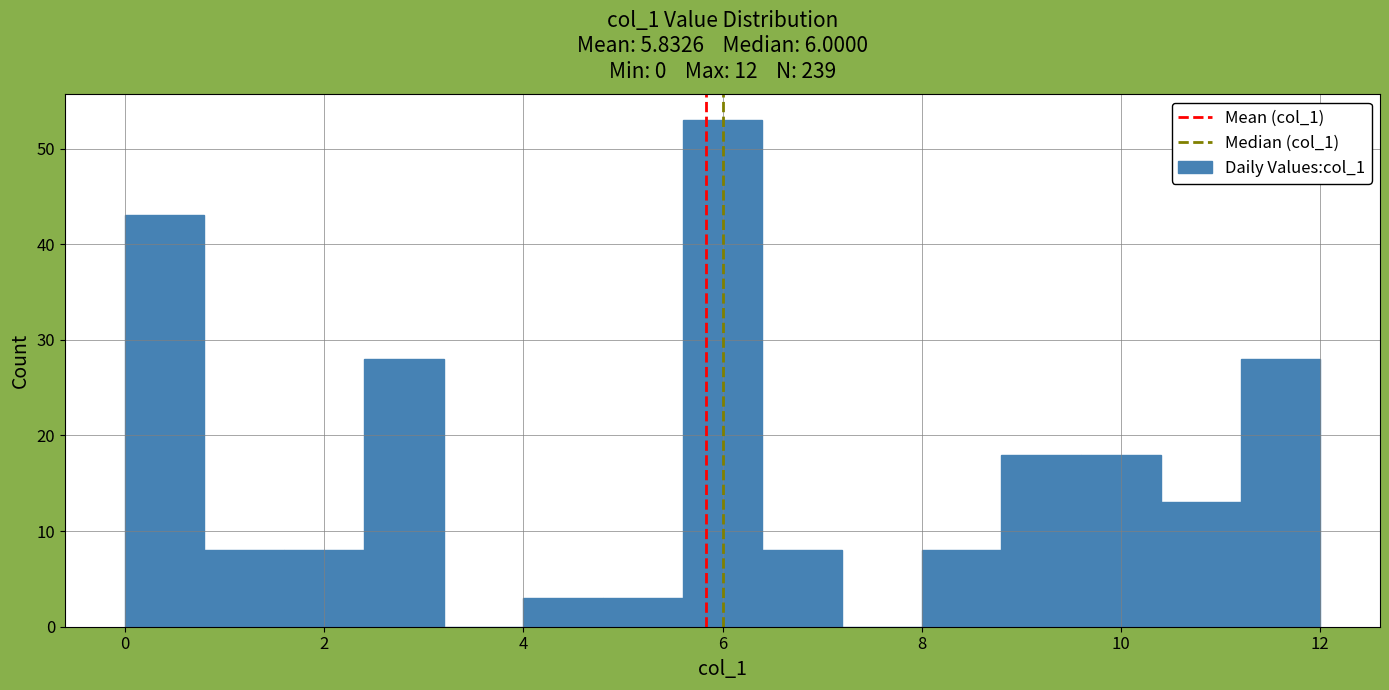

Reading left to right, transcribe this chart: for each bar, give the range it covers on the x-axis and its height. The values are not printed on the chart, so give them approximately, as read against the axis.

0.0 to 0.8: 43
0.8 to 1.6: 8
1.6 to 2.4: 8
2.4 to 3.2: 28
3.2 to 4.0: 0
4.0 to 4.8: 3
4.8 to 5.6: 3
5.6 to 6.4: 53
6.4 to 7.2: 8
7.2 to 8.0: 0
8.0 to 8.8: 8
8.8 to 9.6: 18
9.6 to 10.4: 18
10.4 to 11.2: 13
11.2 to 12.0: 28